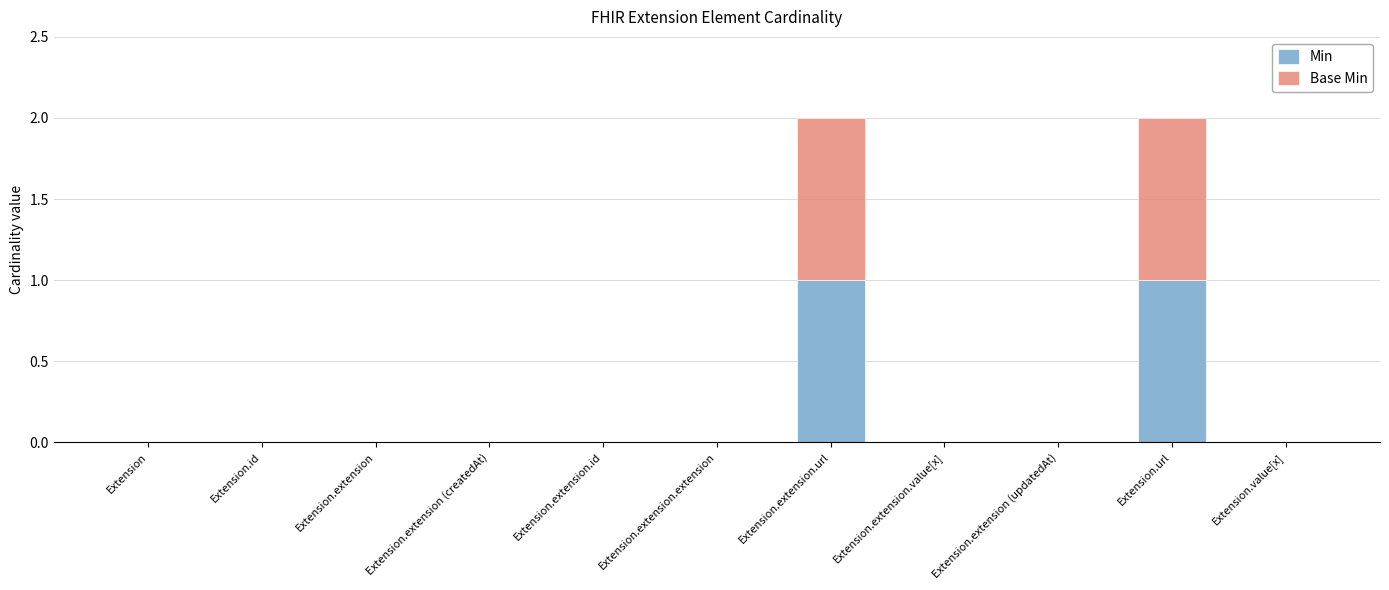

Does the chart contain stacked bars?

Yes